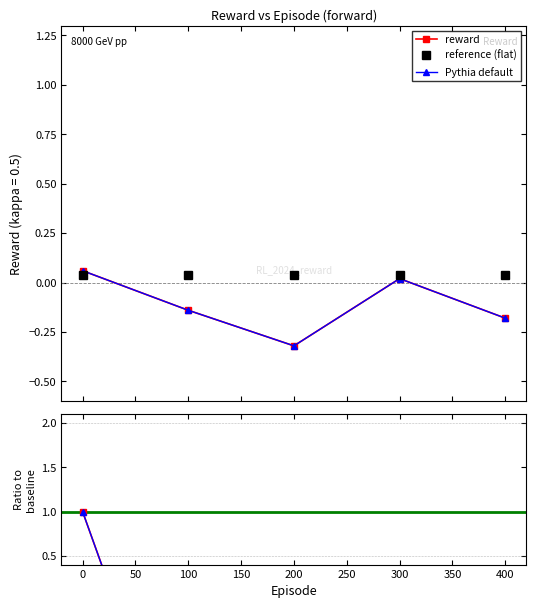

How many values in ratio (blue) are below zero?

3